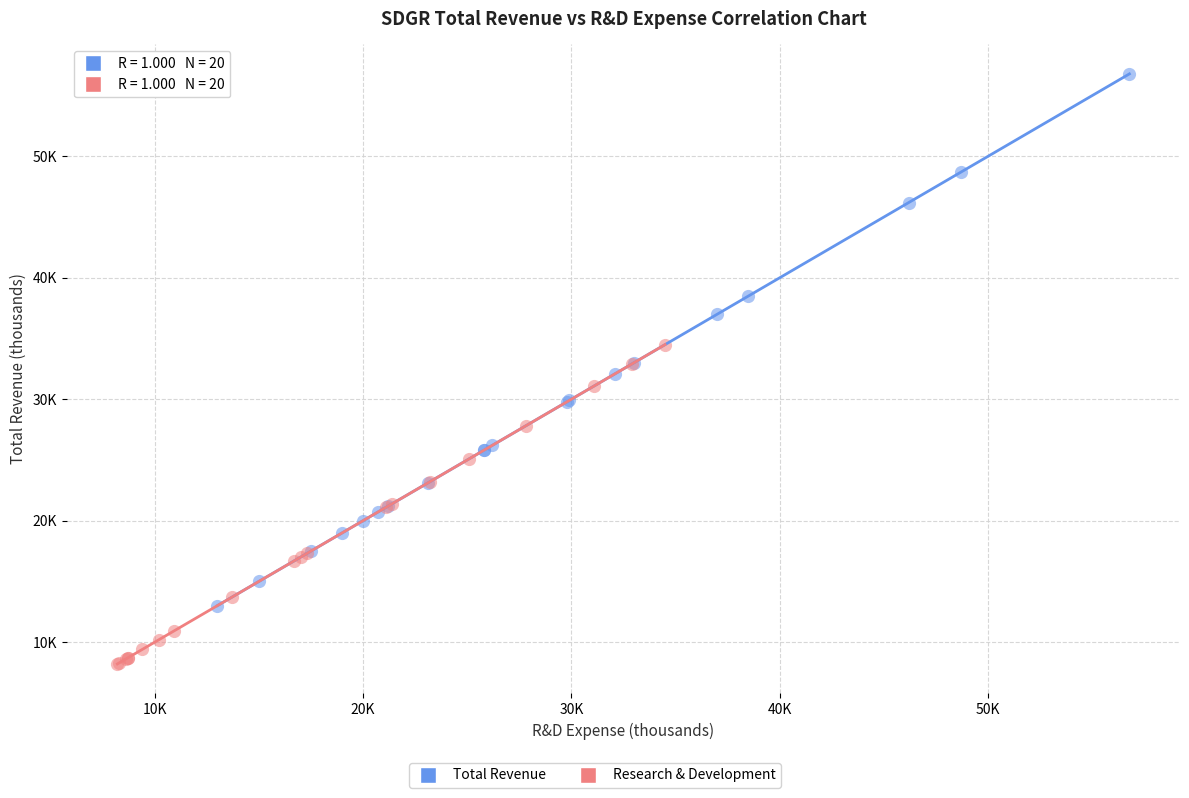

Which series has the widest spread of Y values?

Total Revenue